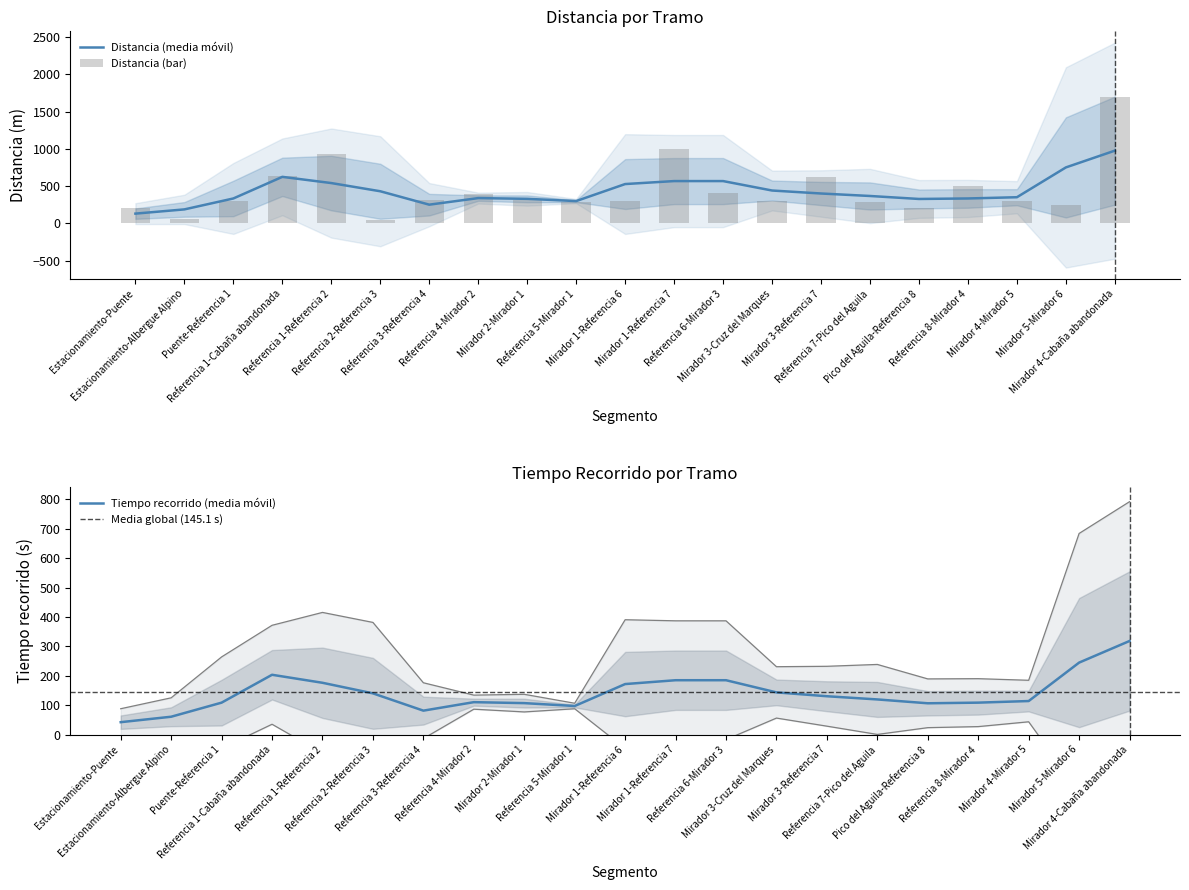

What is the change in value from Referencia 2-Referencia 3 to Mirador 1-Referencia 6?

+250